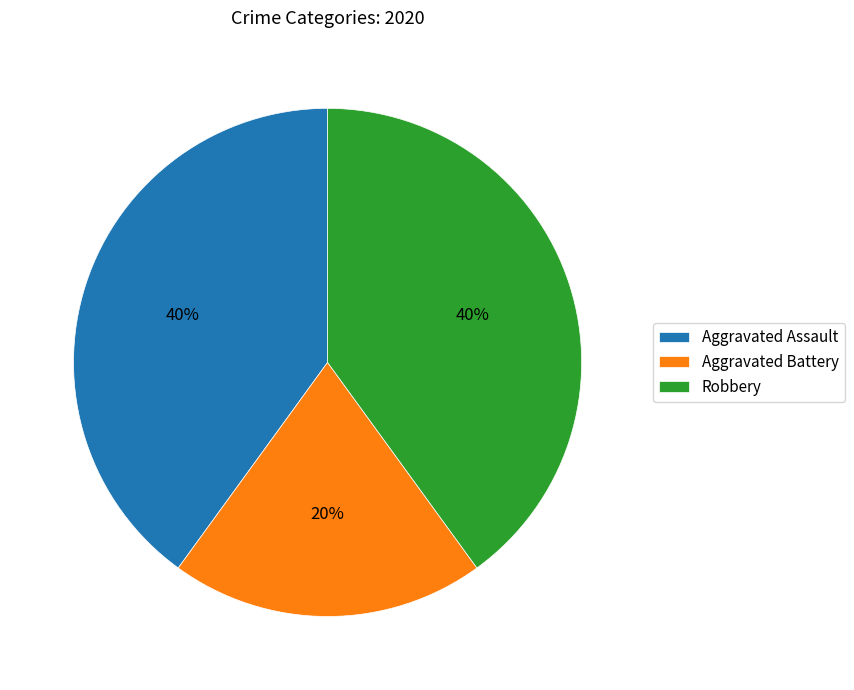

To the nearest percent, what percentage of the pie is Aggravated Battery?

20%